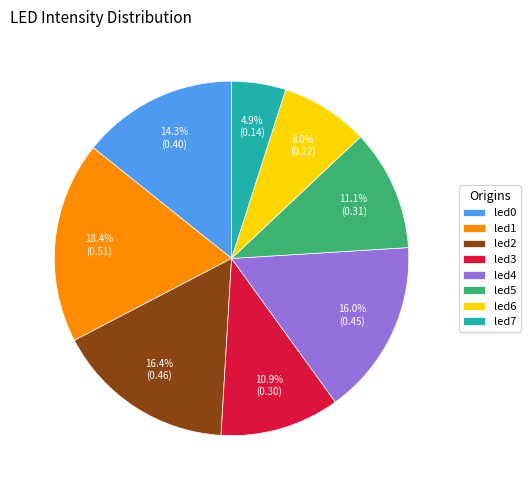

To the nearest percent, what is the combined percentage of led5 and led6?

19%